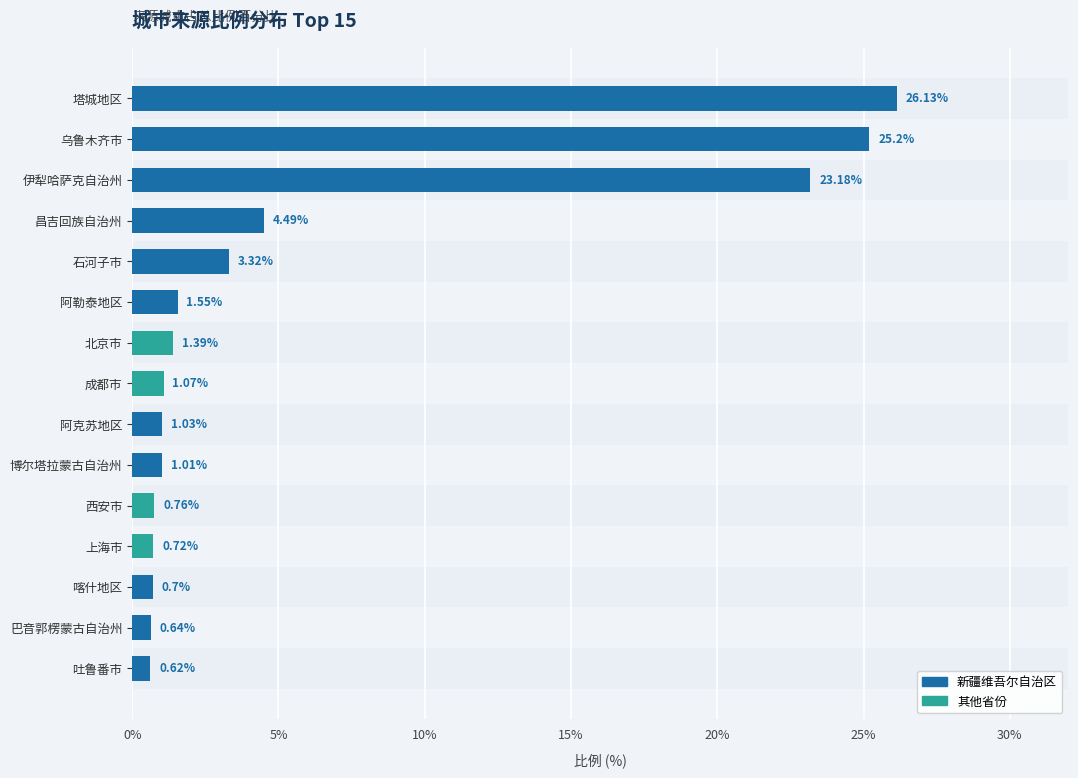

How many data points does each series have?

15